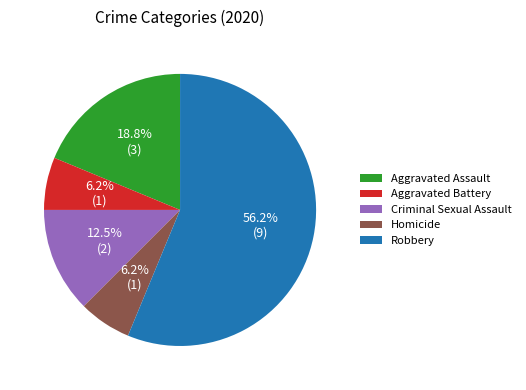

True or false: Aggravated Battery accounts for 1% of the total.

False